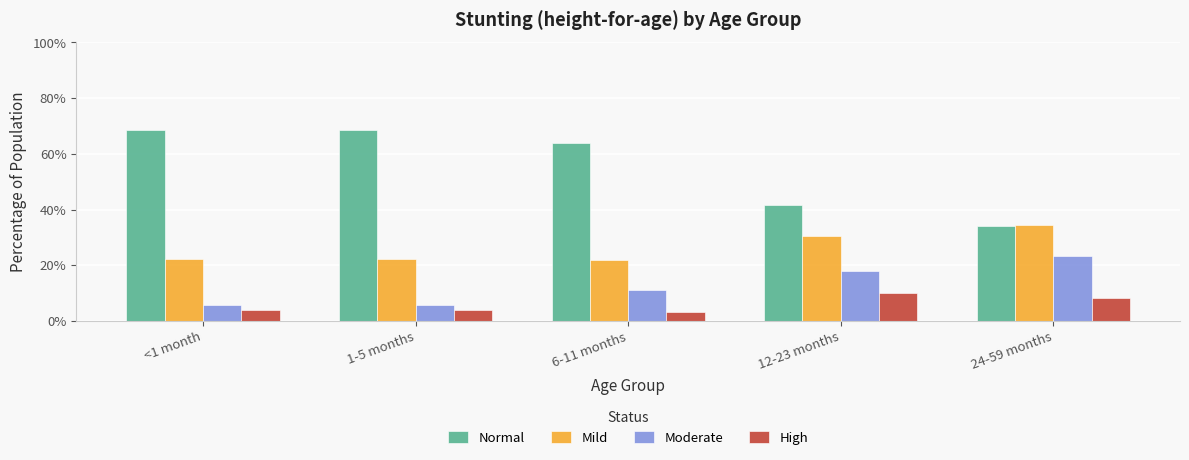

At which label is High closest to 0?

6-11 months